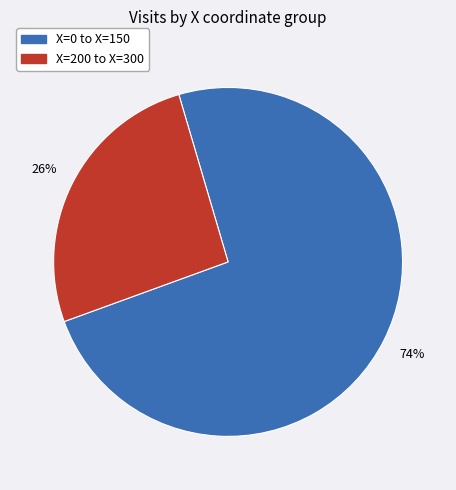

Is there any slice that represents more than half of the pie?

Yes